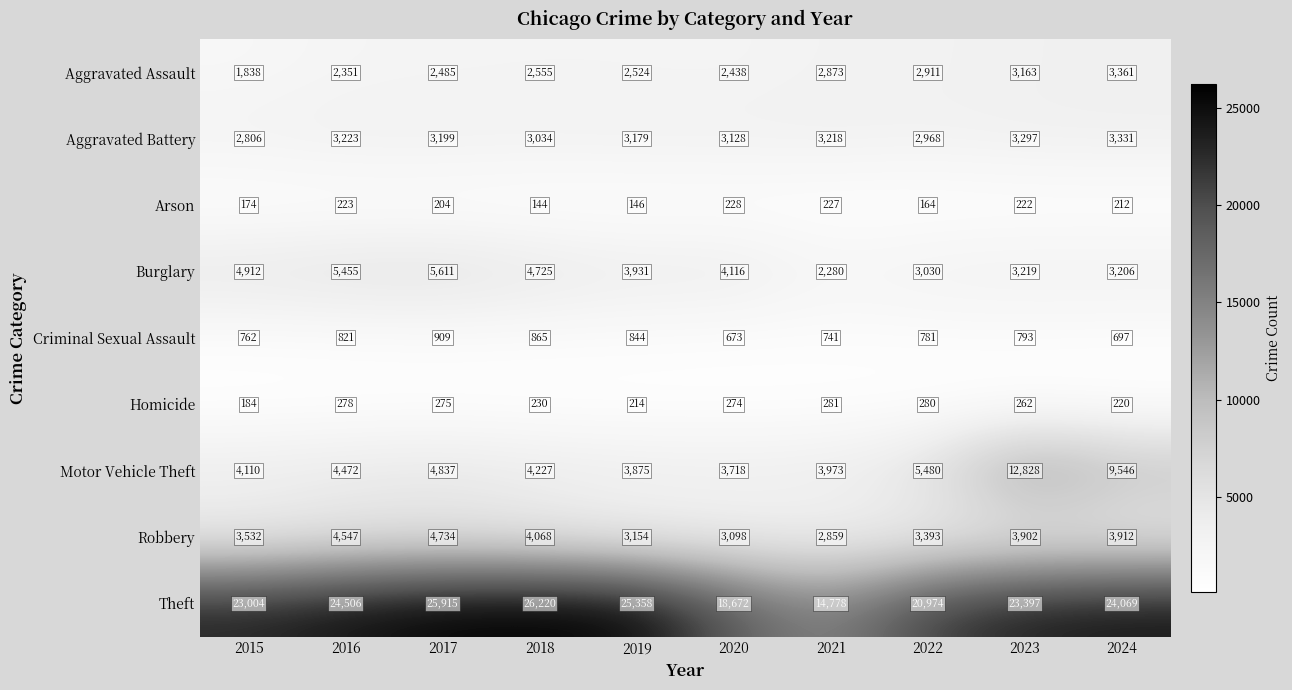

What is the sum of all Theft values?

226893